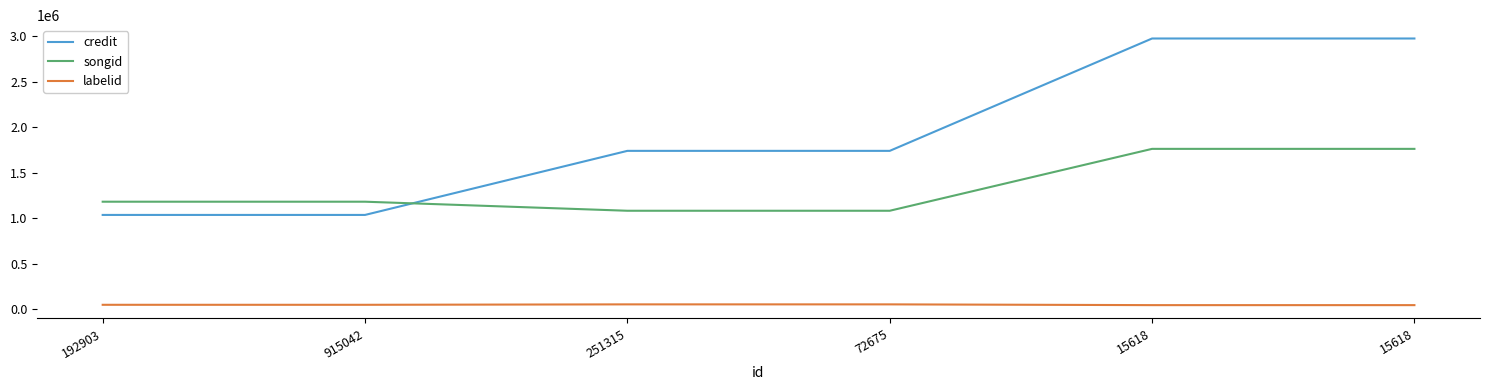

Rank the series at 915042 from lowest to highest value.

labelid, credit, songid